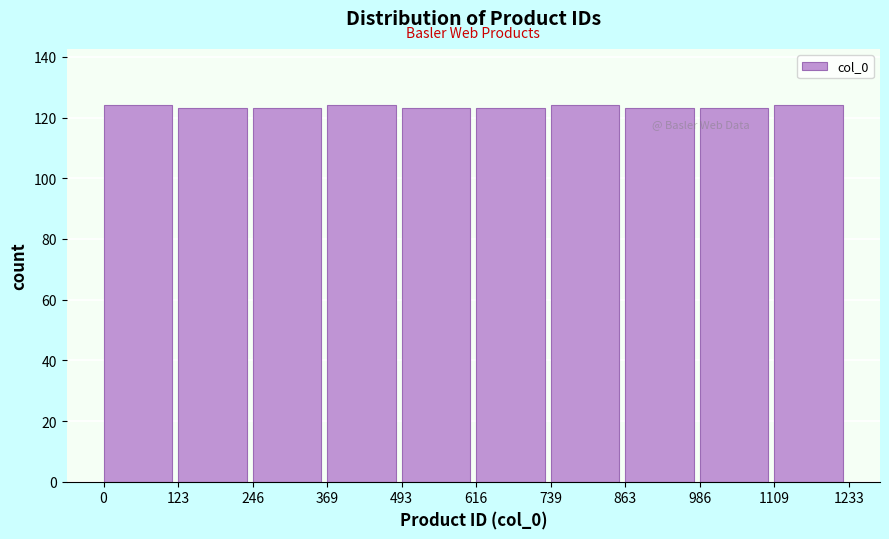

Reading left to right, list every bar in this chart as the range it spans on the x-axis followed by its height. The values are not printed on the chart, so give them approximately, as read against the axis.

0 to 123: 124
123 to 246: 124
246 to 369: 124
369 to 493: 124
493 to 616: 124
616 to 739: 124
739 to 863: 124
863 to 986: 124
986 to 1109: 124
1109 to 1233: 124